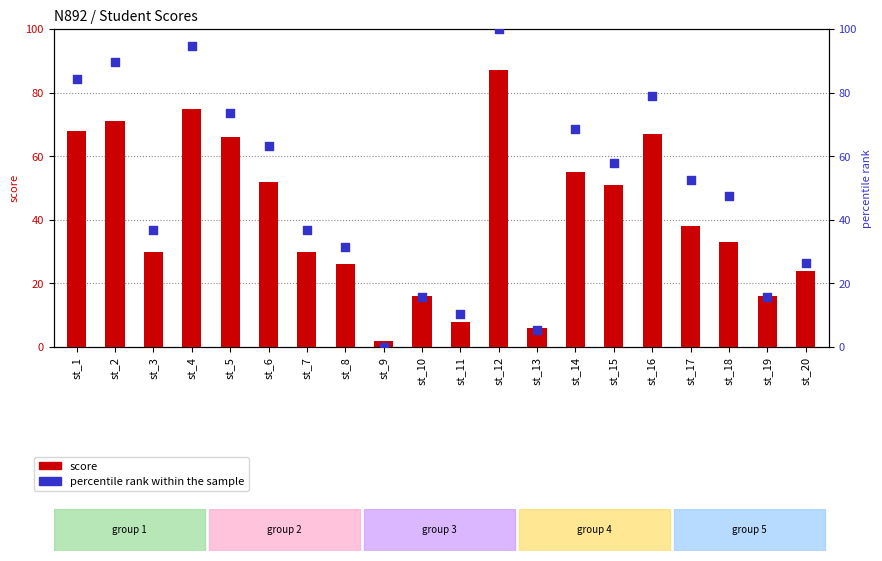

What are all the series names shown in the legend?

score, percentile rank within the sample